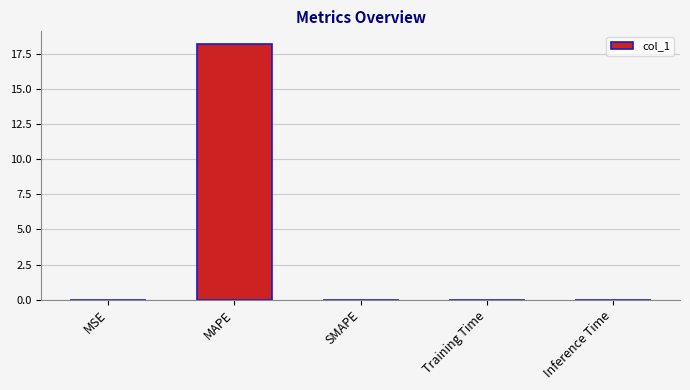

True or false: the data shows 18.2 at MAPE.

True